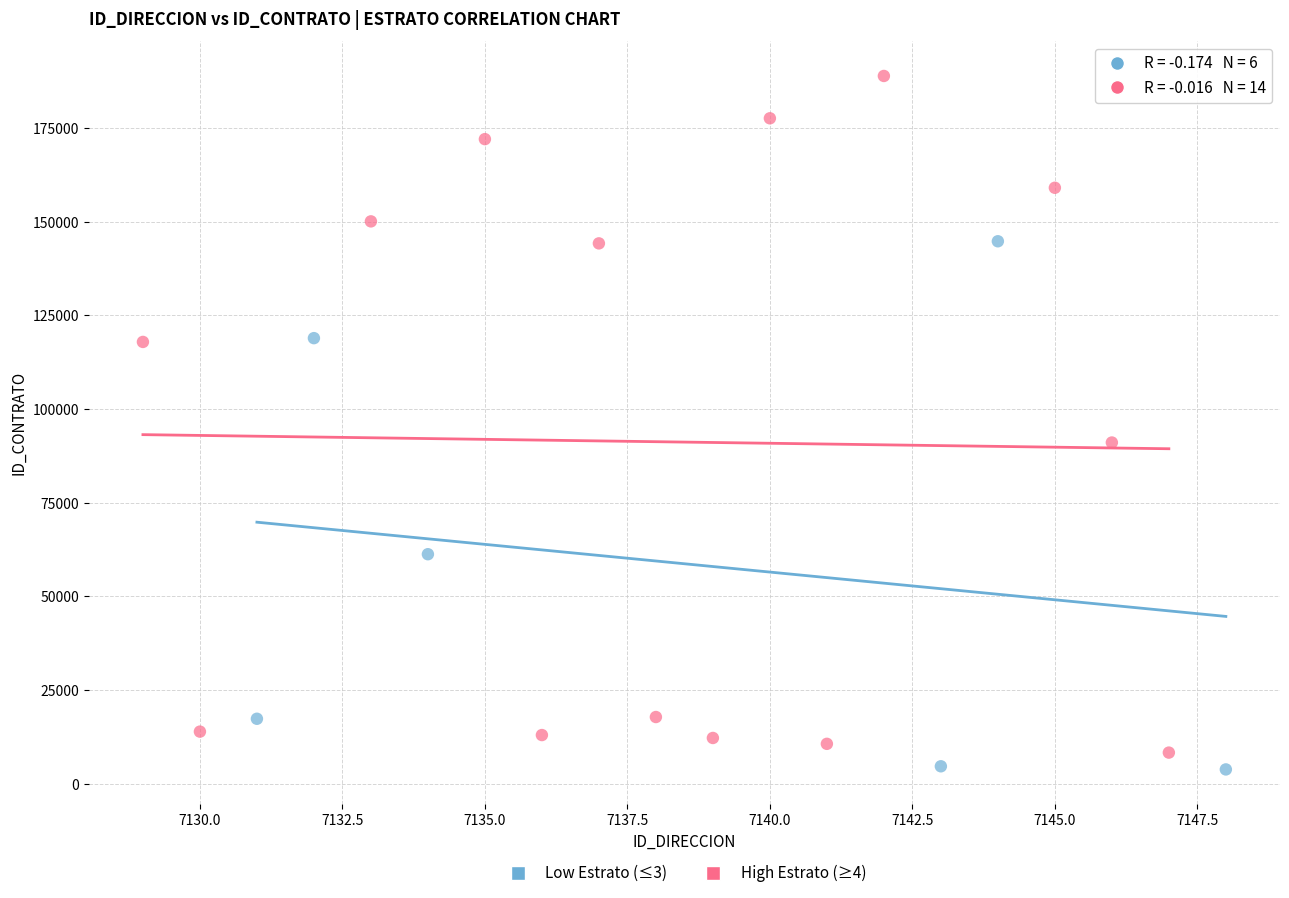

What are all the series names shown in the legend?

Low Estrato (≤3), High Estrato (≥4)